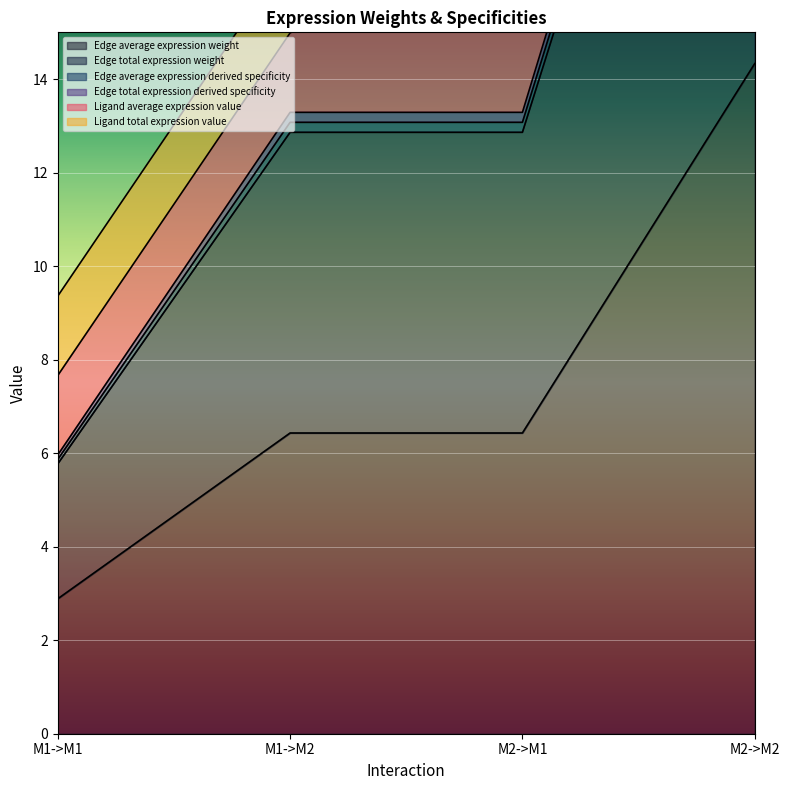

Is it true that Edge average expression derived specificity equals 29.1 at M2->M2?

True